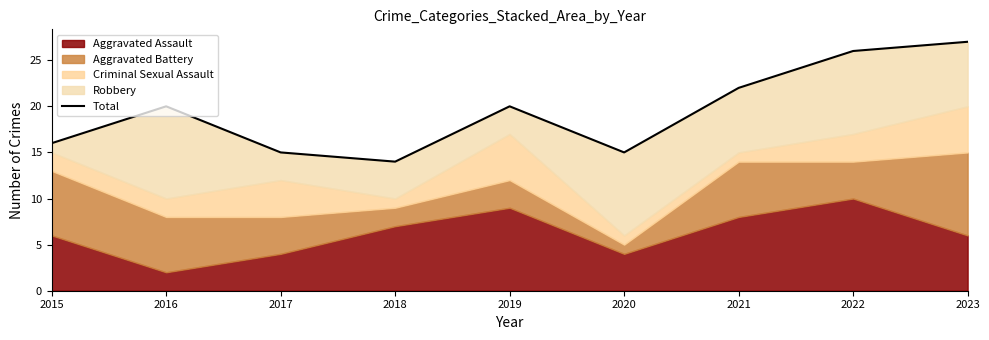

What is the difference between the values at 2016 and 2021?

2